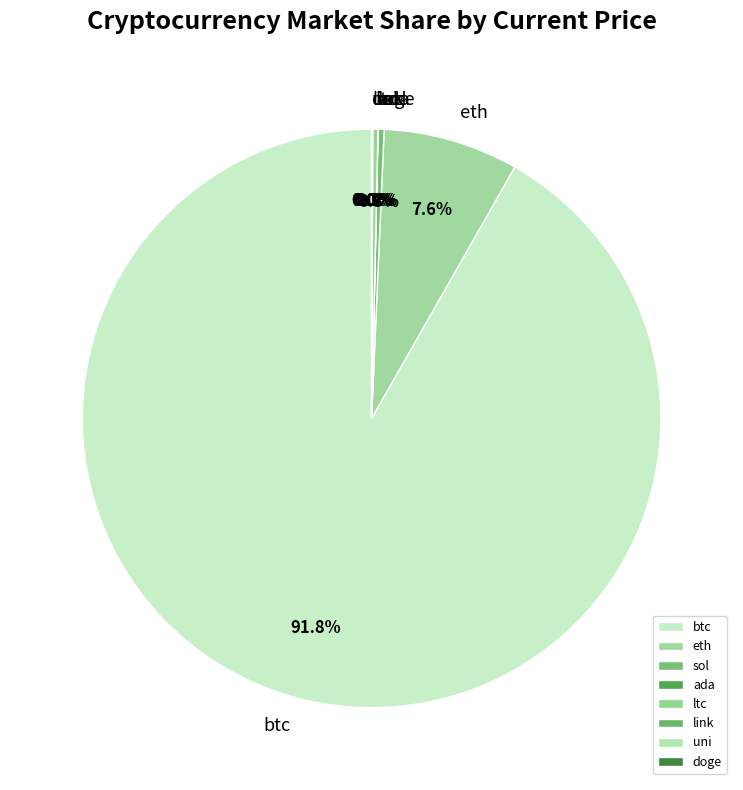

Which slice is the largest?

btc